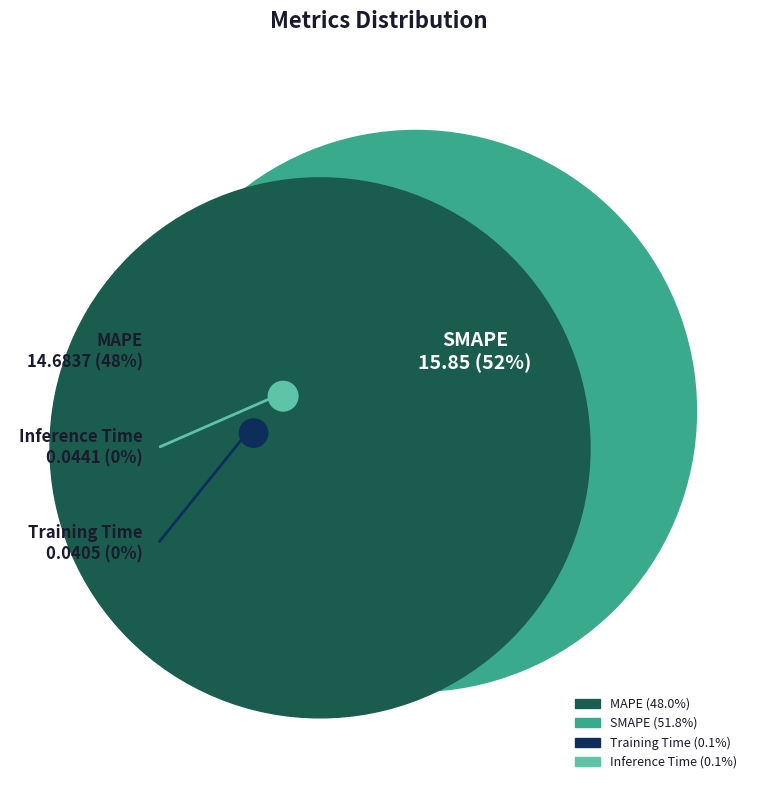

To the nearest percent, what is the difference between the largest and smallest slice percentages?

52%